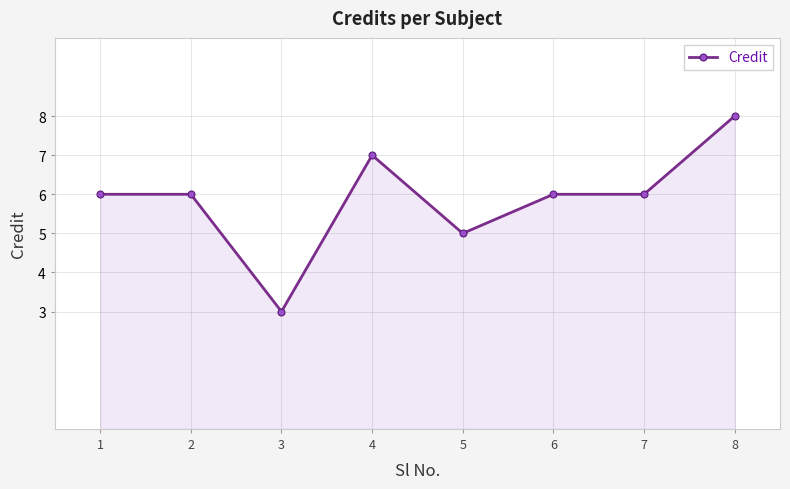

At which category does the chart reach its peak across all series?

8